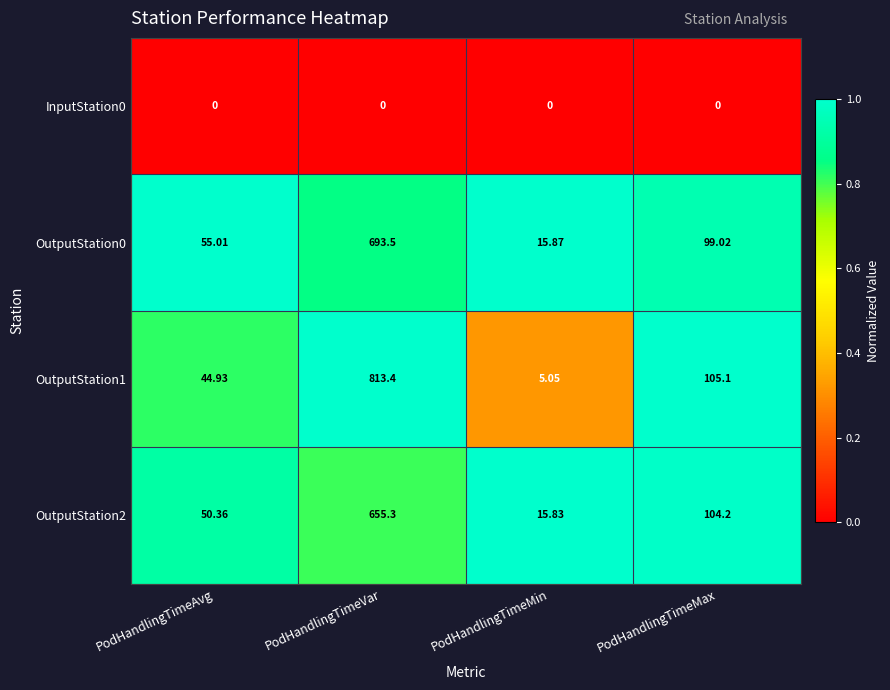

Rank the categories by OutputStation0 value from lowest to highest.

PodHandlingTimeMin, PodHandlingTimeAvg, PodHandlingTimeMax, PodHandlingTimeVar